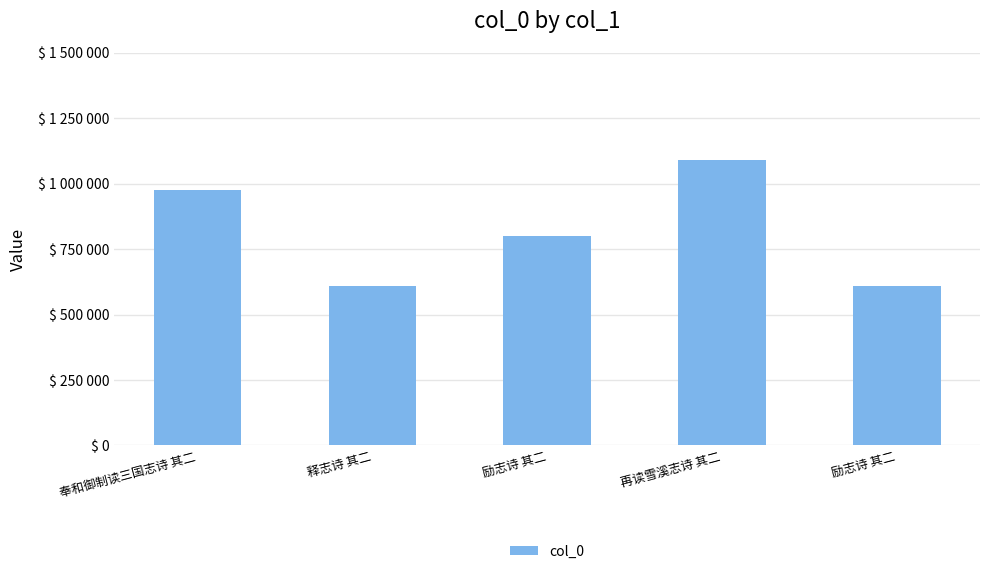

Are the bars horizontal?

No